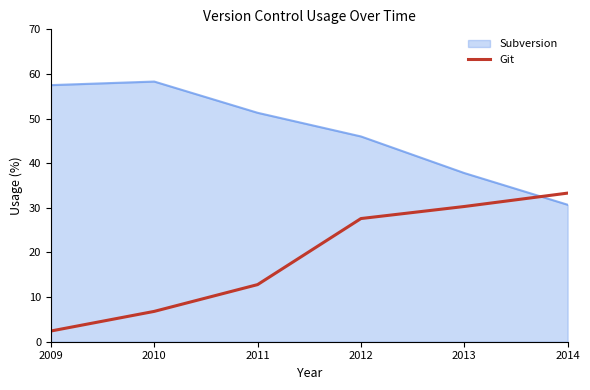

What is the difference between the maximum and minimum values in the Git series?

30.9